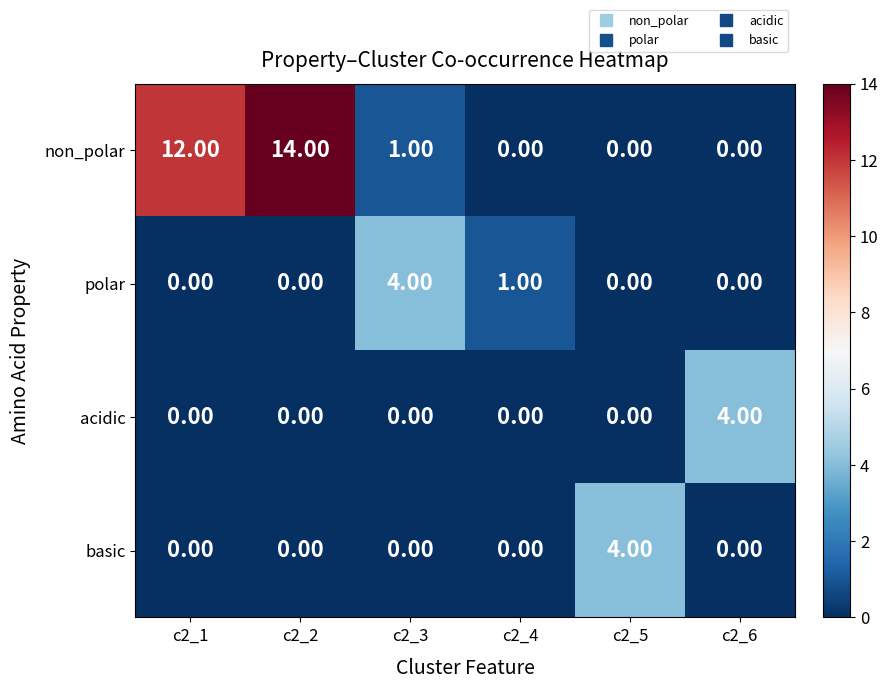

What is the maximum value shown in the chart?

14